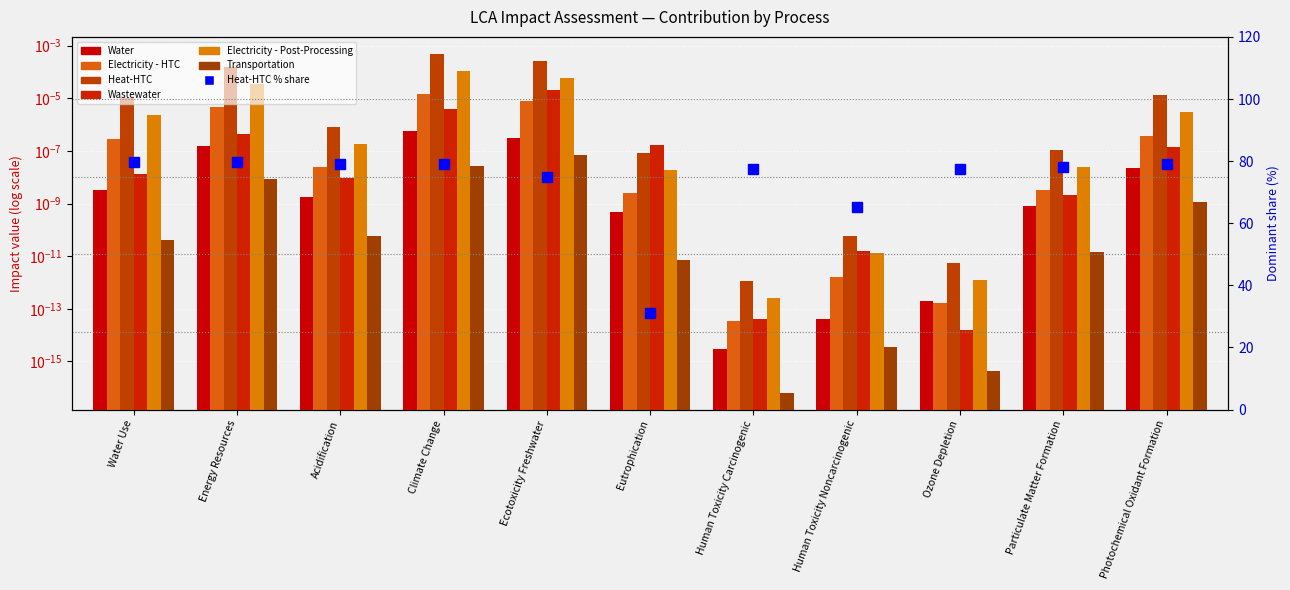

How many groups of bars are there?

11